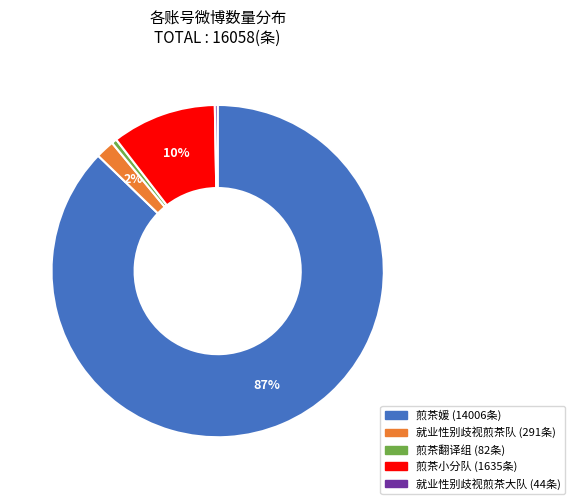

Do 煎茶小分队 and 就业性别歧视煎茶队 together represent more than half of the pie?

No